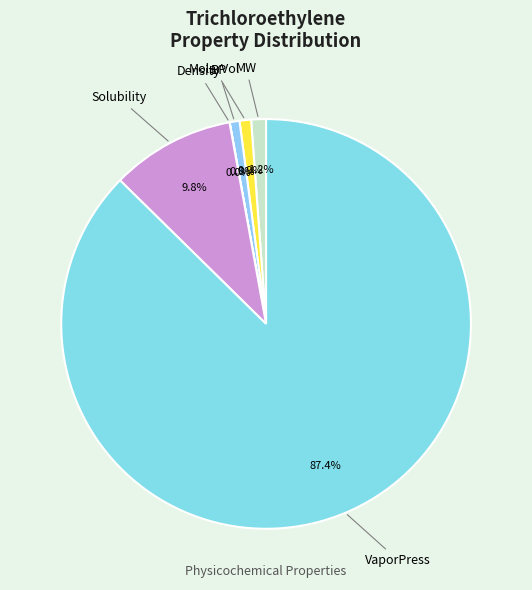

True or false: MolarVol accounts for 11% of the total.

False